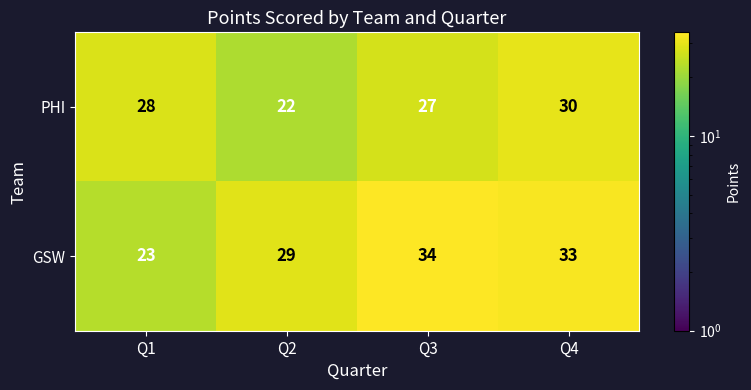

What is the difference between the highest and lowest values at Q4?

3